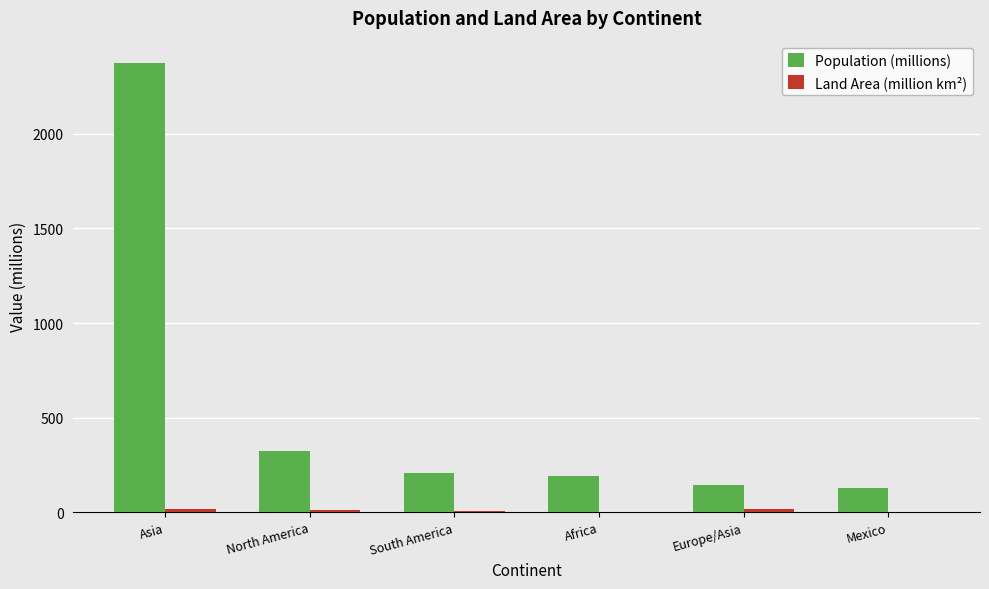

How many categories are shown in the chart?

6